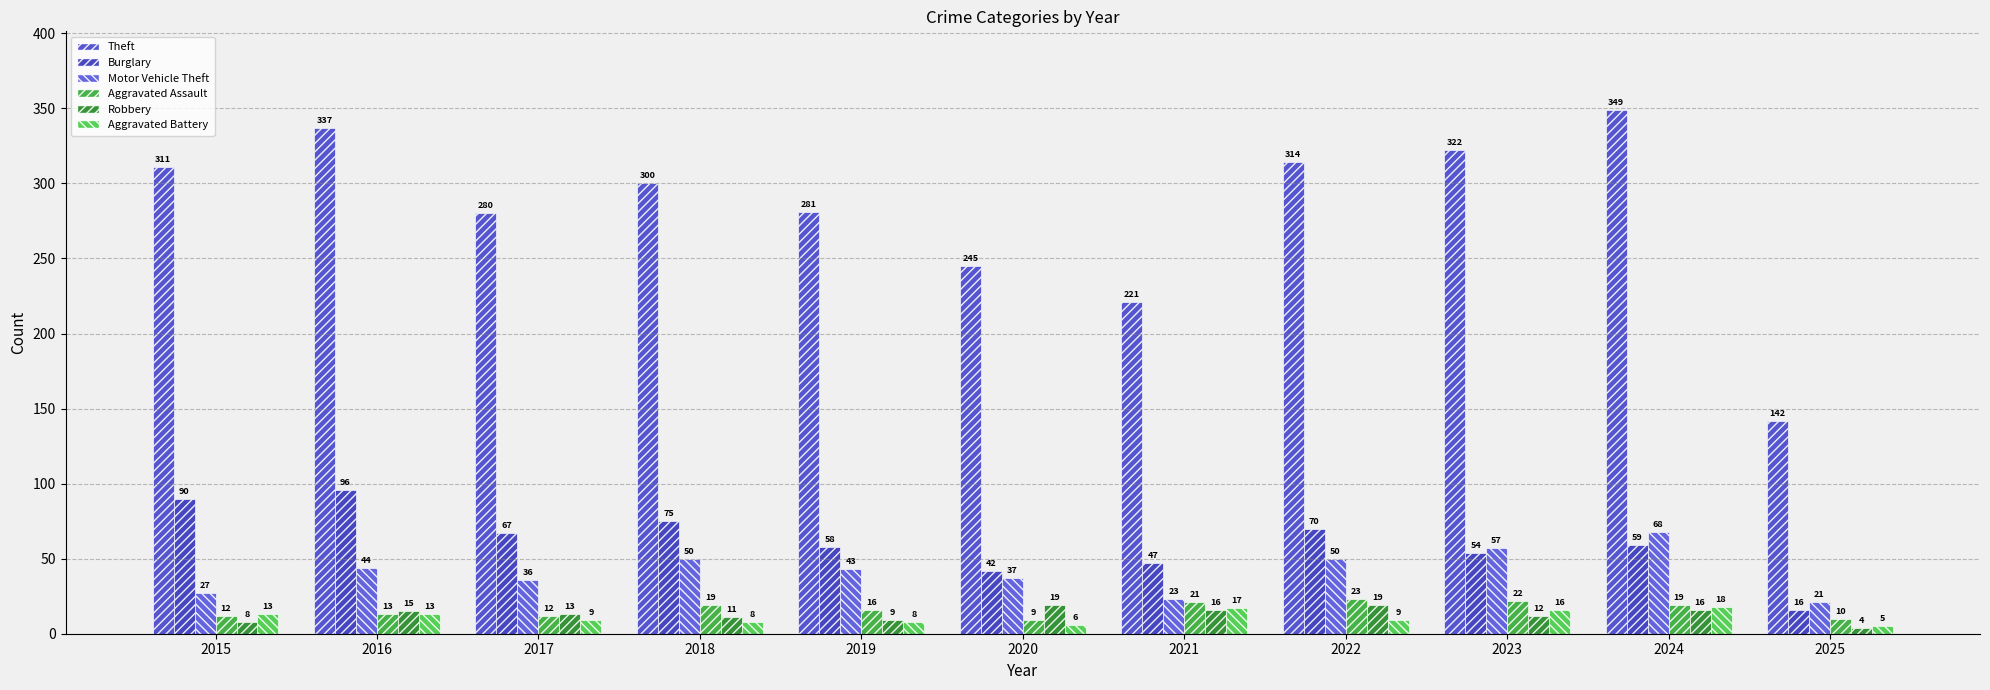

Which series has the widest spread of values?

Theft